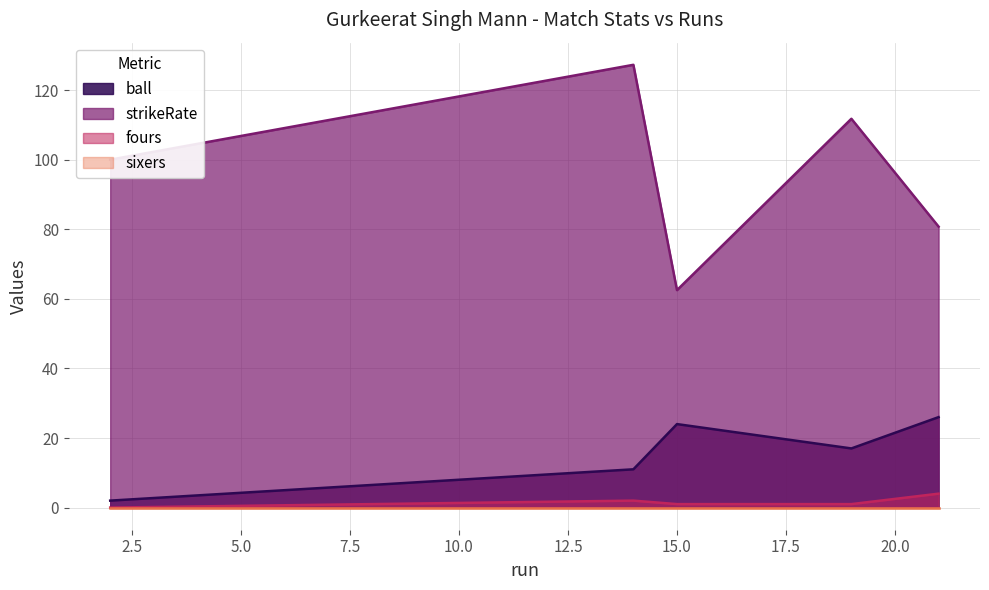

Is it true that fours equals 2.0 at 14?

True